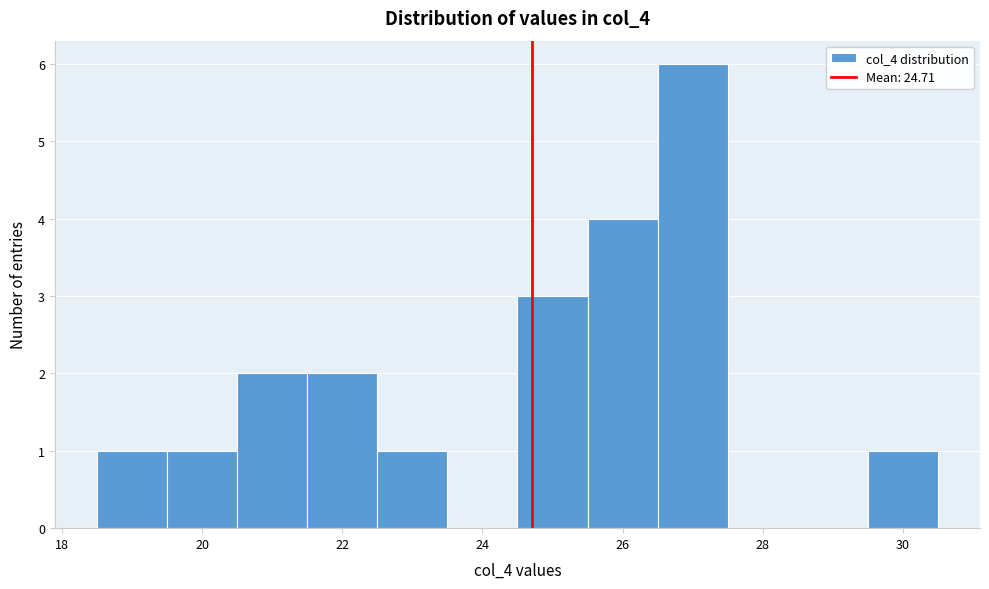

Over which range of the x-axis is the bar tallest?

26.5 to 27.5